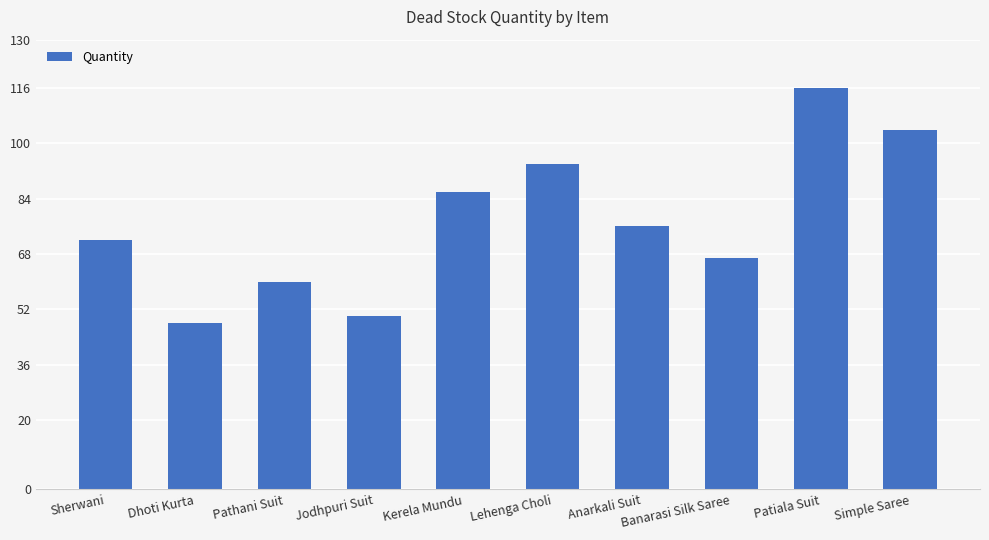

What is the sum of all values?

773